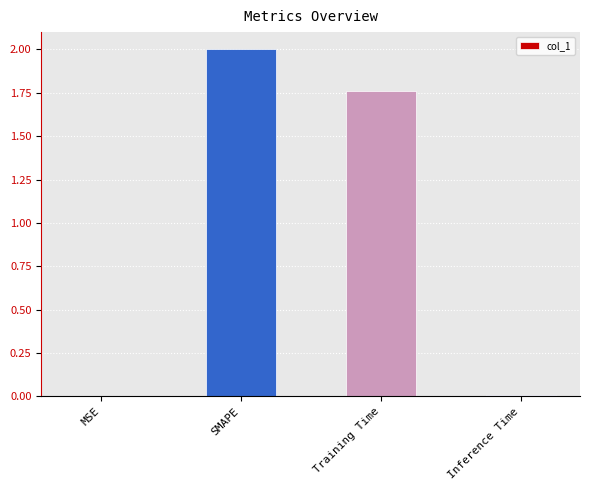

Between Inference Time and Training Time, which is larger?

Training Time